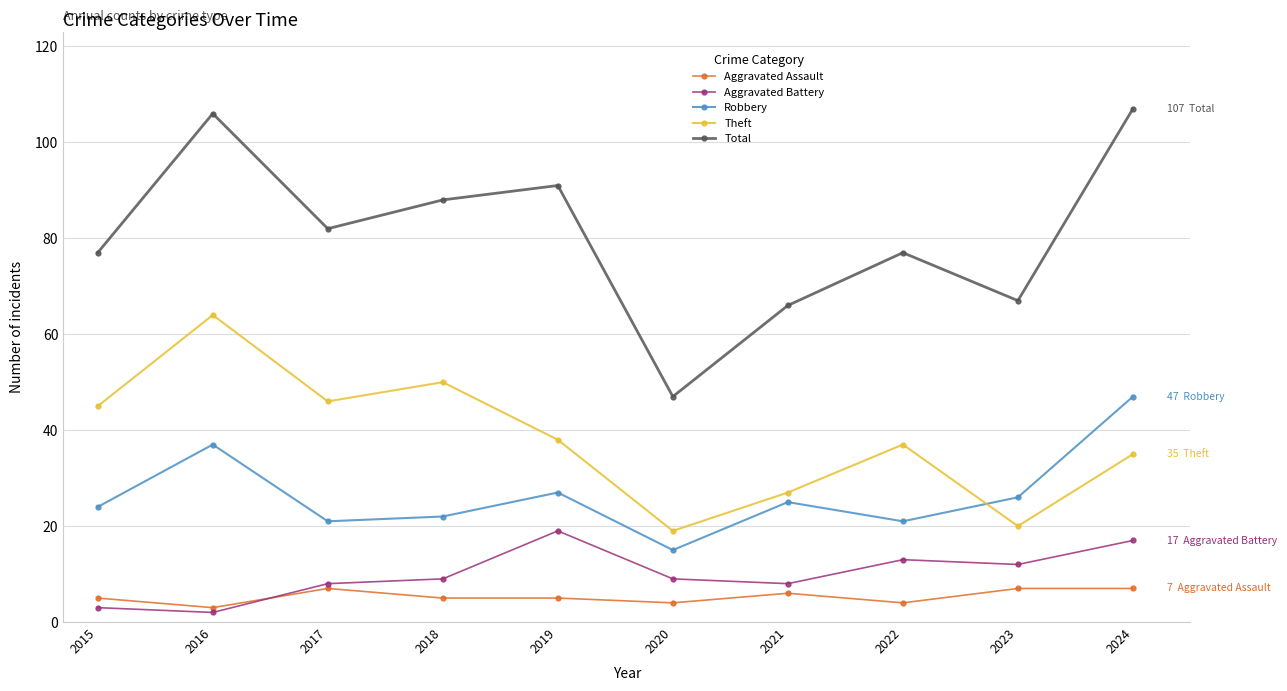

Rank the series by their maximum value, from highest to lowest.

Total, Theft, Robbery, Aggravated Battery, Aggravated Assault